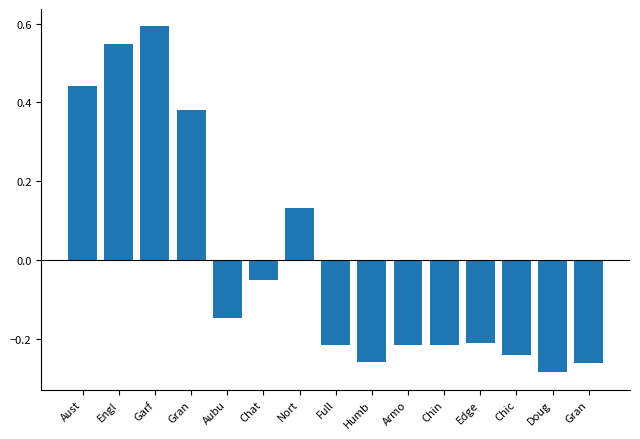

Rank the categories by value from lowest to highest.

Doug, Gran, Humb, Chic, Full, Armo, Chin, Edge, Aubu, Chat, Nort, Gran, Aust, Engl, Garf